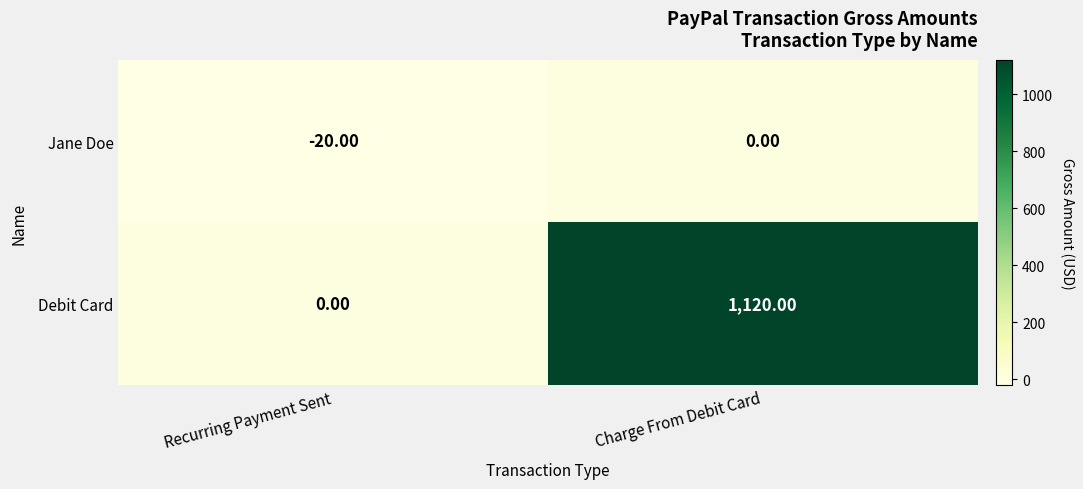

Between Recurring Payment Sent and Charge From Debit Card, which series saw the biggest shift?

Debit Card